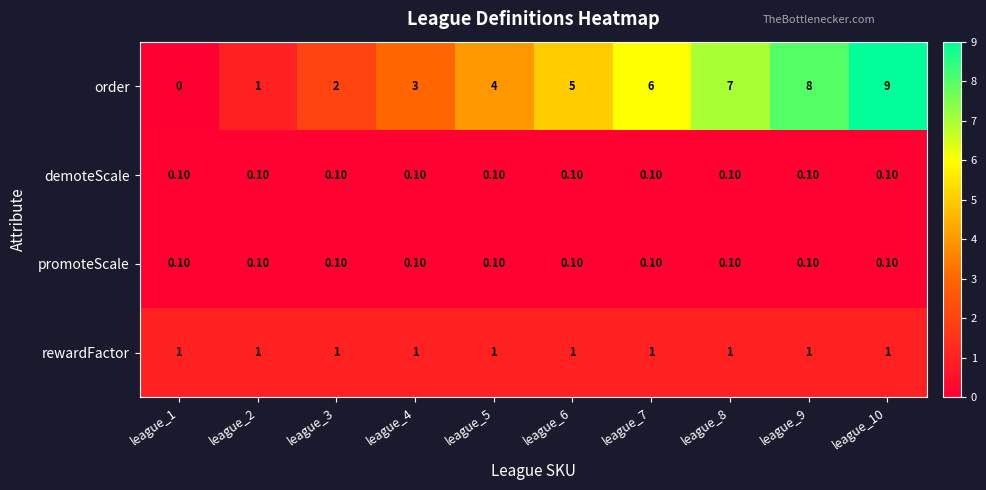

What is the sum of all rewardFactor values?

10.0